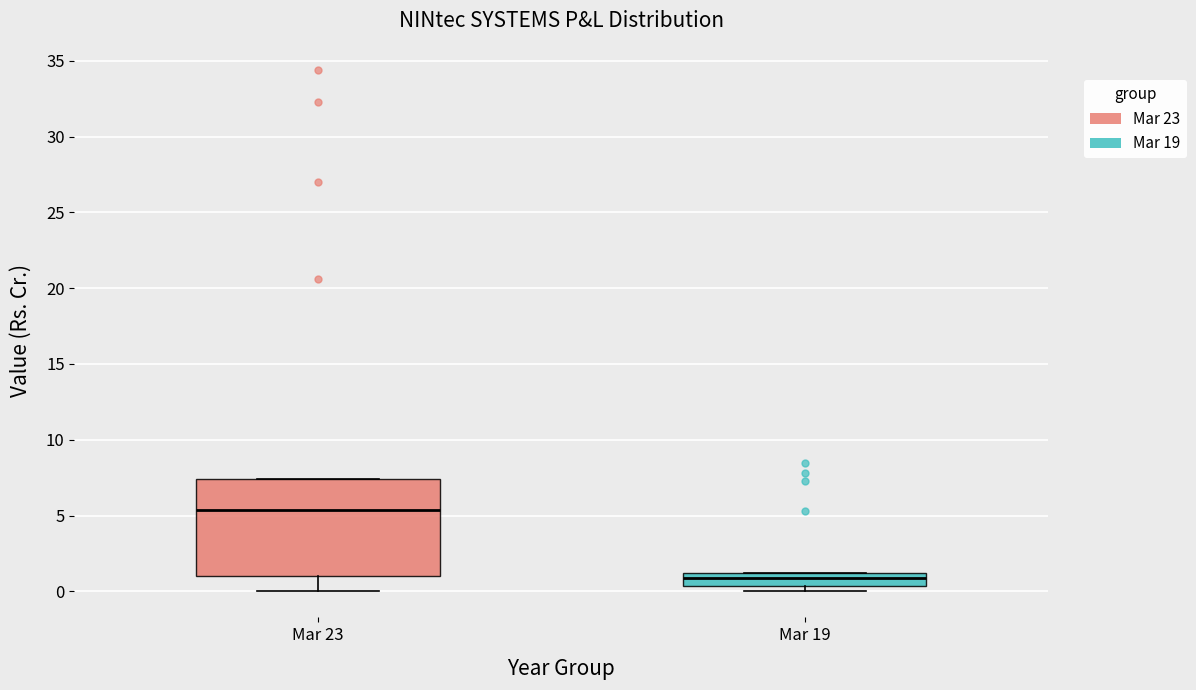

Which box's median line is the lowest?

Mar 19